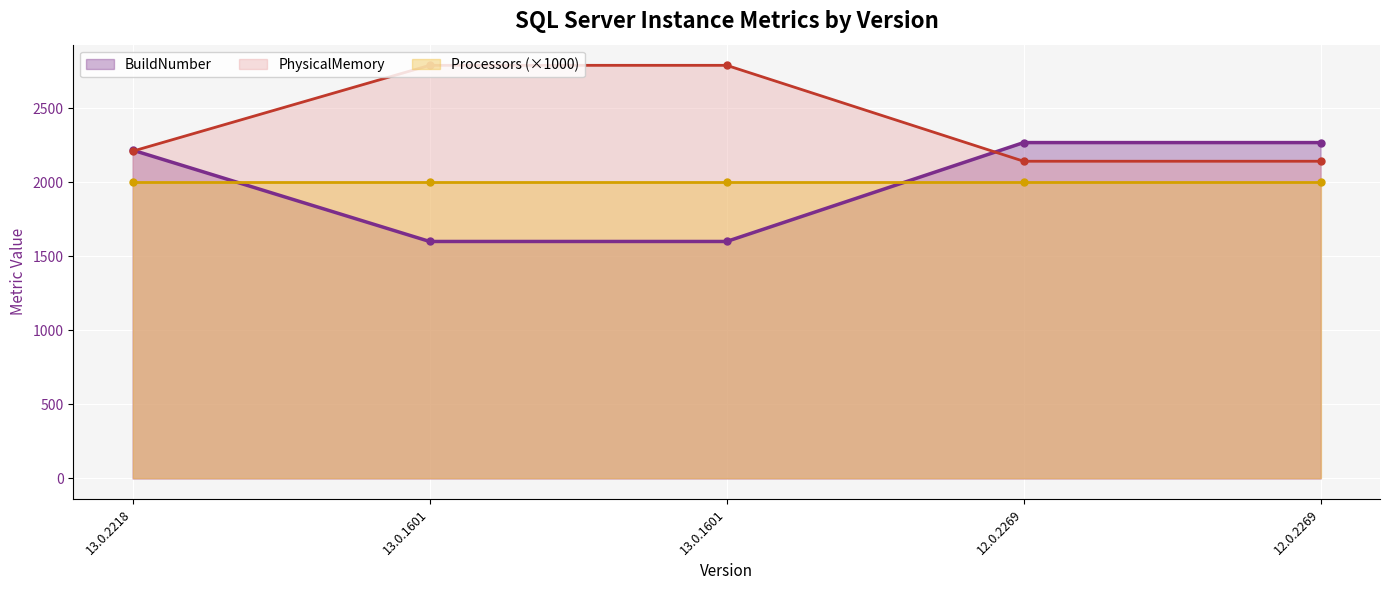

How many data points in BuildNumber are above 2218?

2